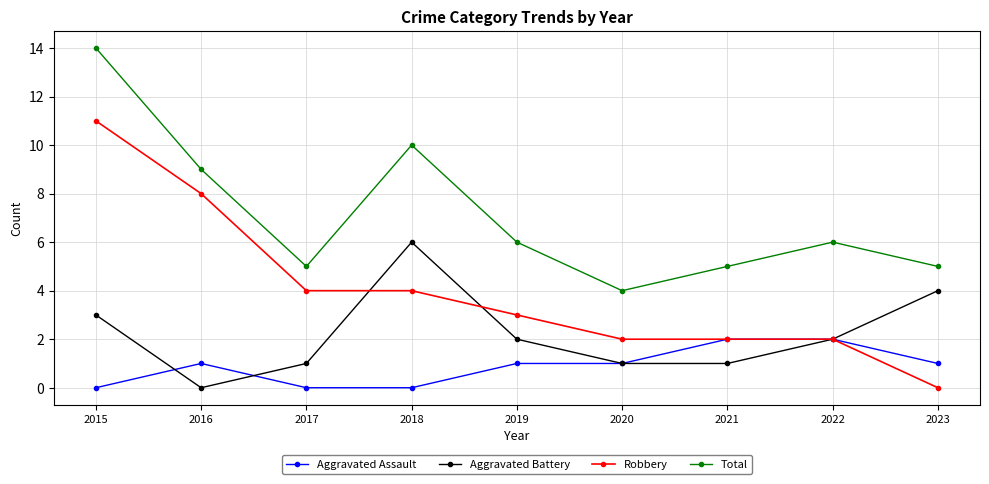

True or false: Robbery and Total intersect in this chart.

False